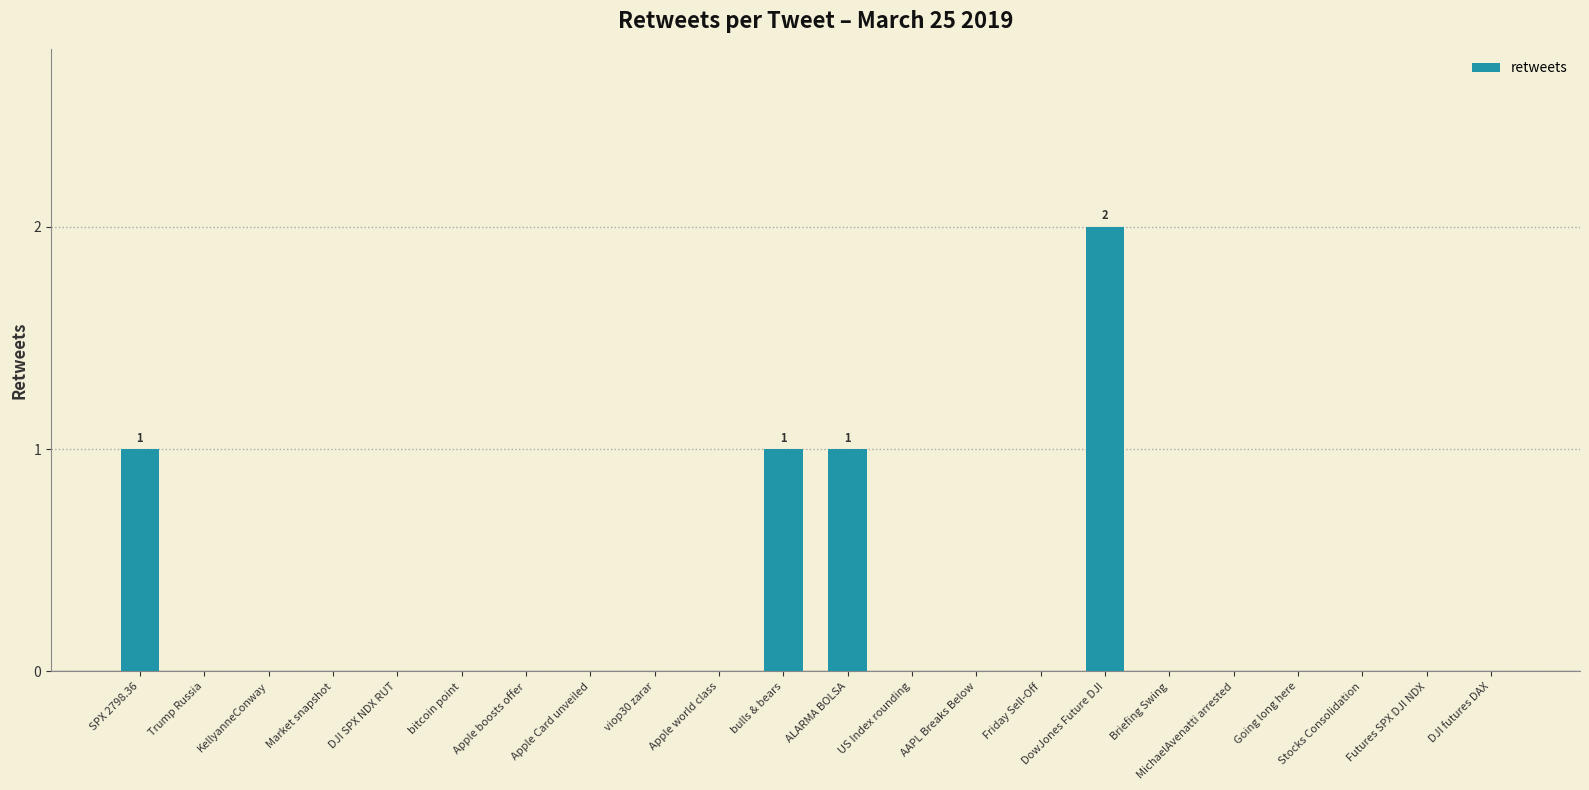

How many data points does each series have?

22